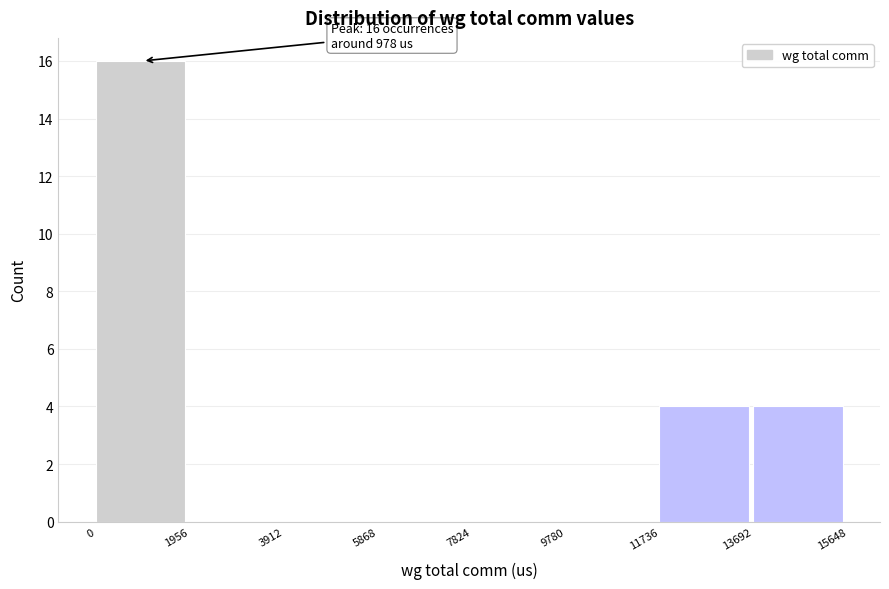

Which range on the x-axis has the tallest bar?

0 to 1956